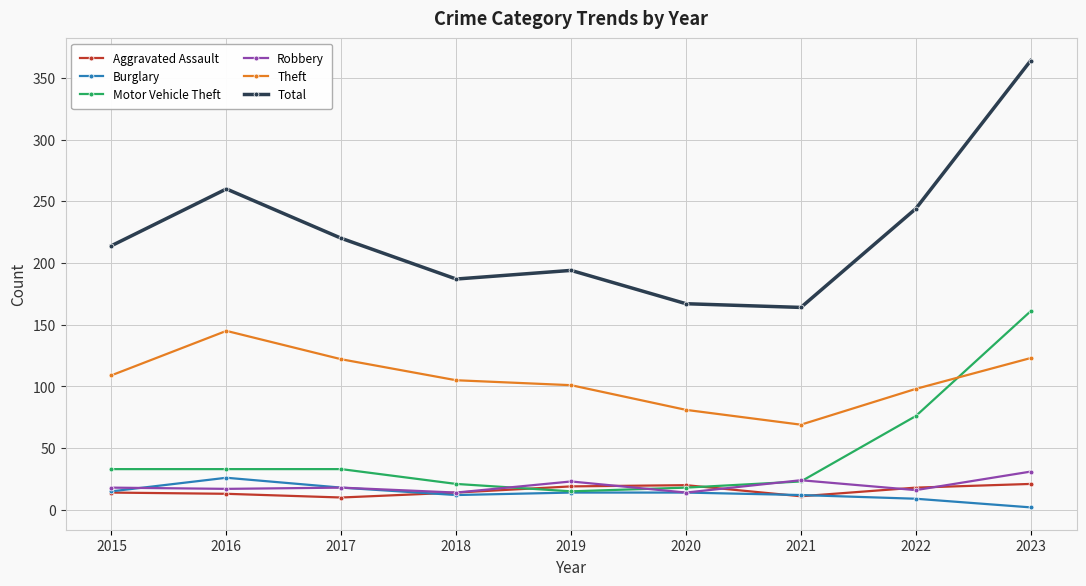

Between which two adjacent categories do Aggravated Assault and Motor Vehicle Theft first intersect?

2018 and 2019